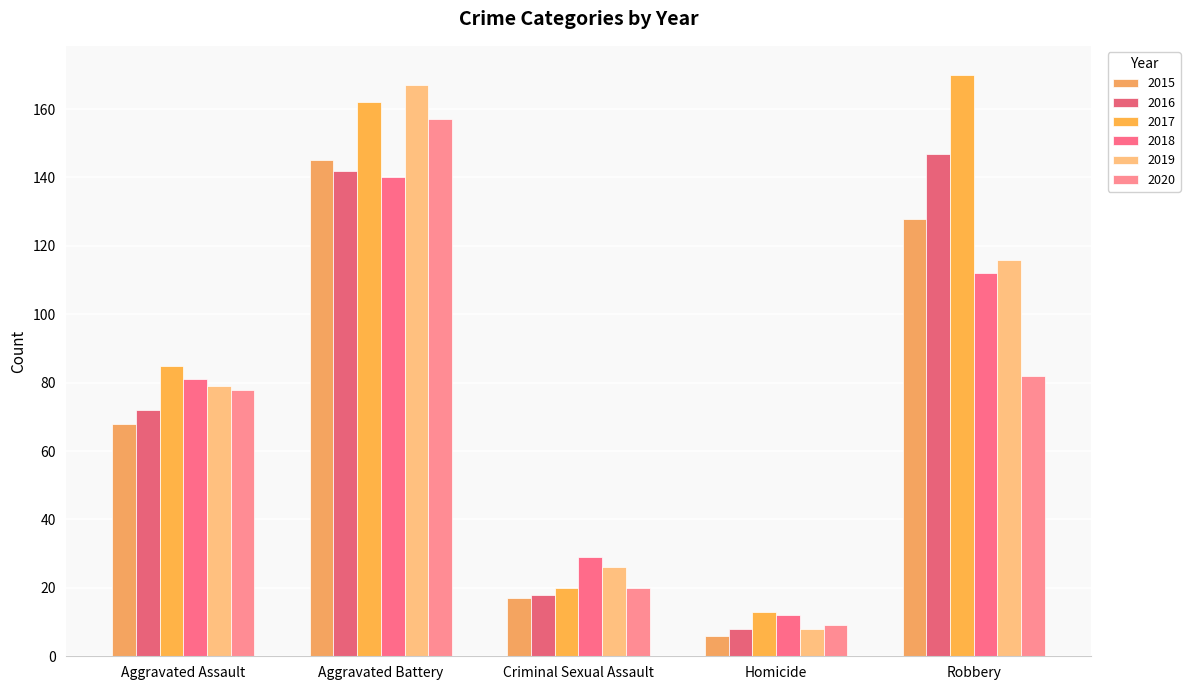

Which category has the lowest value in the 2015 series?

Homicide